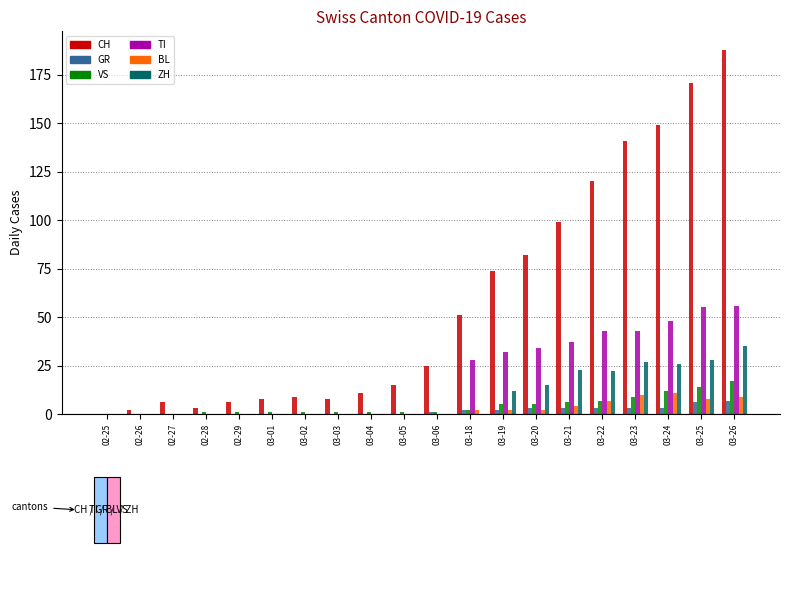

Is it true that VS equals -11 at 02-25?

False